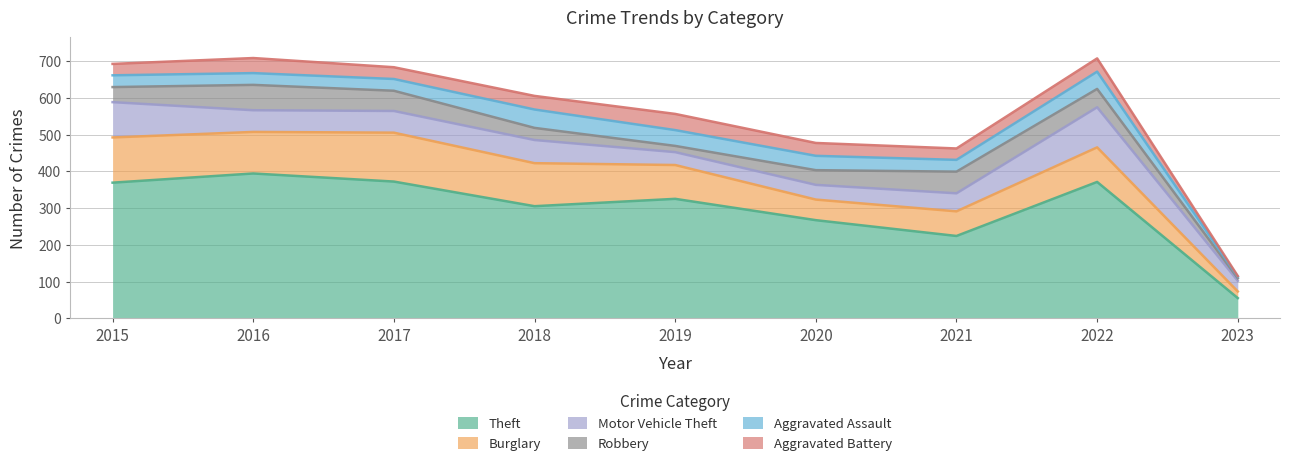

Which has a higher value, 2015 or 2020?

2015